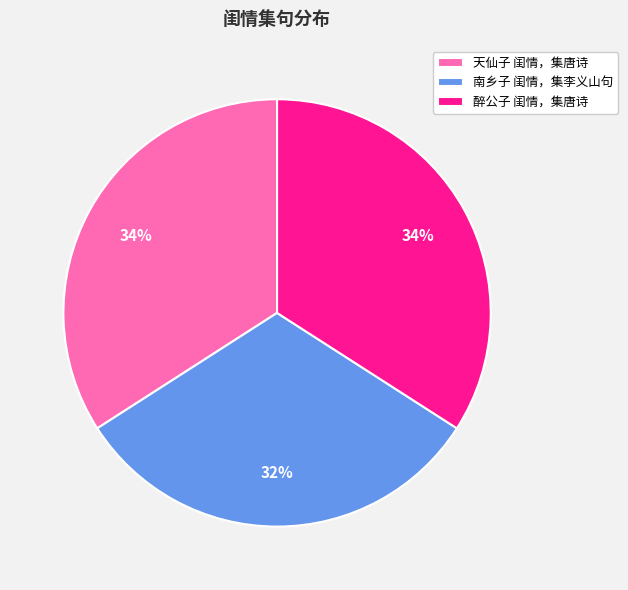

To the nearest percent, what is the combined percentage of 南乡子 闺情，集李义山句 and 天仙子 闺情，集唐诗?

66%